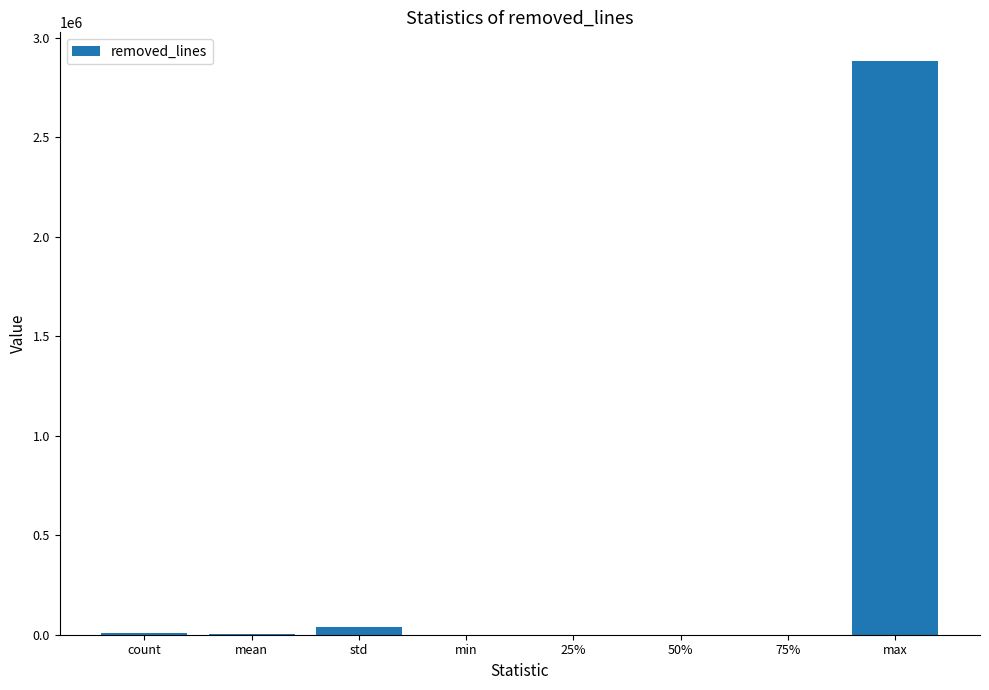

Which label corresponds to the largest value in the chart?

max